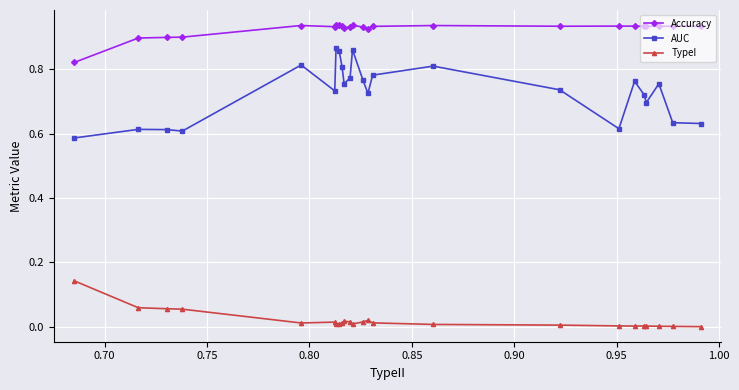

True or false: TypeI and Accuracy intersect in this chart.

False